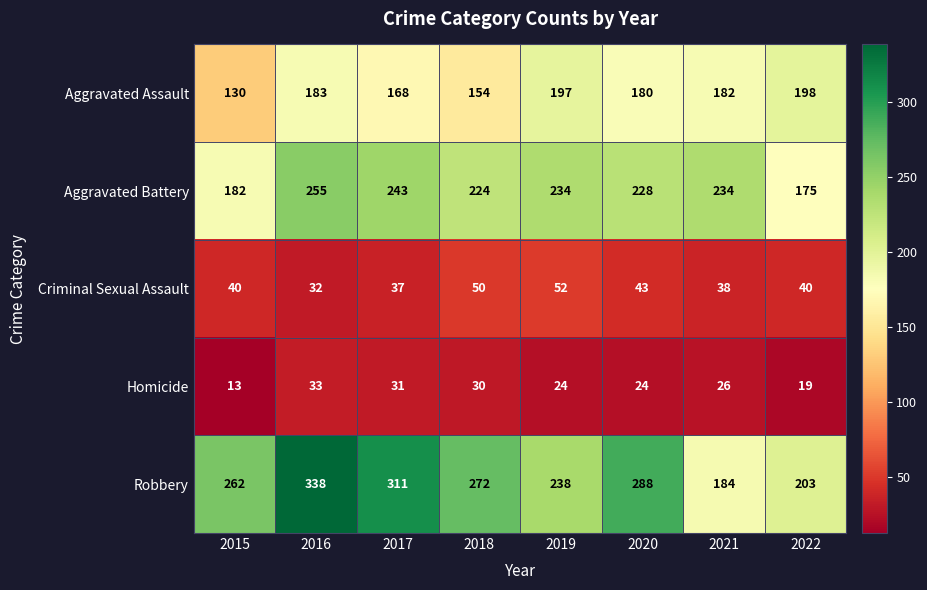

What is the total value across all series at 2016?

841